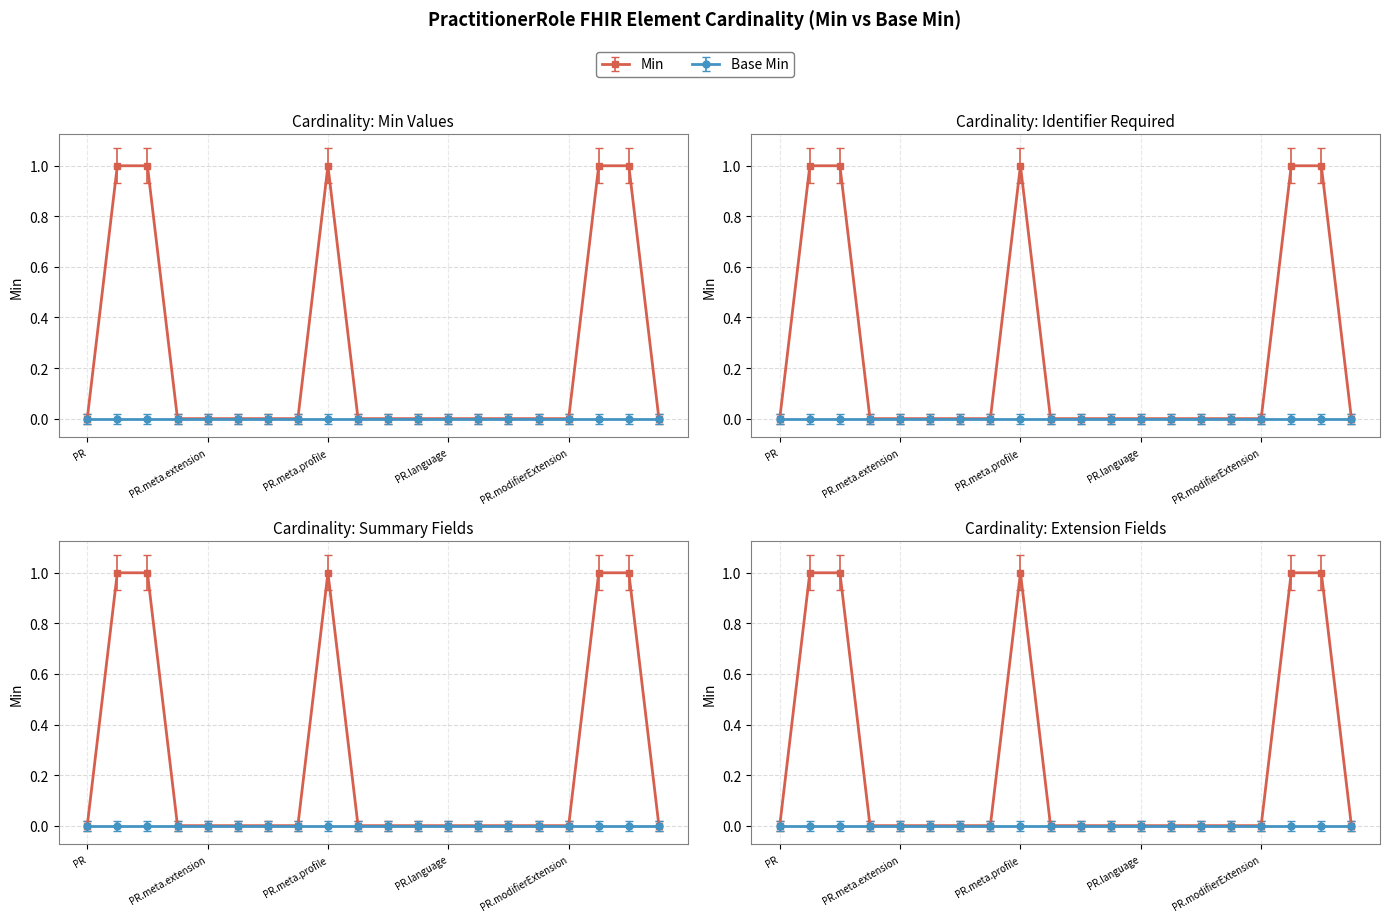

List the labels in order of value, smallest first.

PractitionerRole, PractitionerRole.meta.id, PractitionerRole.meta.extension, PractitionerRole.meta.versionId, PractitionerRole.meta.lastUpdated, PractitionerRole.meta.source, PractitionerRole.meta.security, PractitionerRole.meta.tag, PractitionerRole.implicitRules, PractitionerRole.language, PractitionerRole.text, PractitionerRole.contained, PractitionerRole.extension, PractitionerRole.modifierExtension, PractitionerRole.period, PractitionerRole.id, PractitionerRole.meta, PractitionerRole.meta.profile, PractitionerRole.identifier, PractitionerRole.active